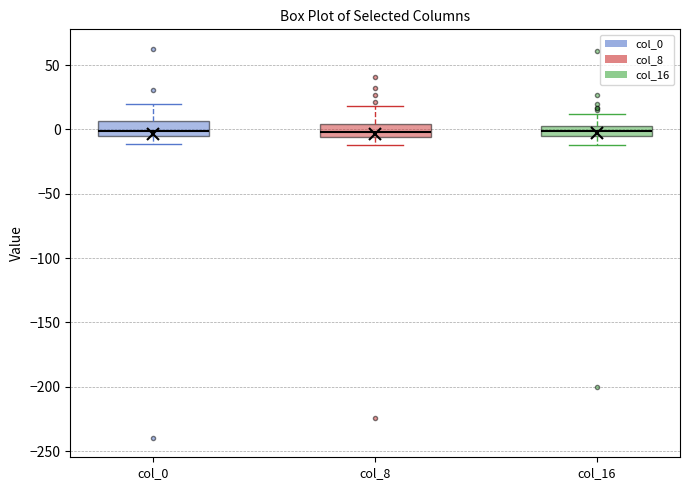

Reading left to right, transcribe this box plot: for each box, give where its median line is, the range the box spans, and where its two whiskers end, as read against the y-axis. The values are not printed on the chart, so give them approximately, as read against the axis.

col_0: median 0, box -5 to 5, whiskers -10 to 20
col_8: median 0, box -5 to 5, whiskers -10 to 20
col_16: median 0, box -5 to 5, whiskers -10 to 10